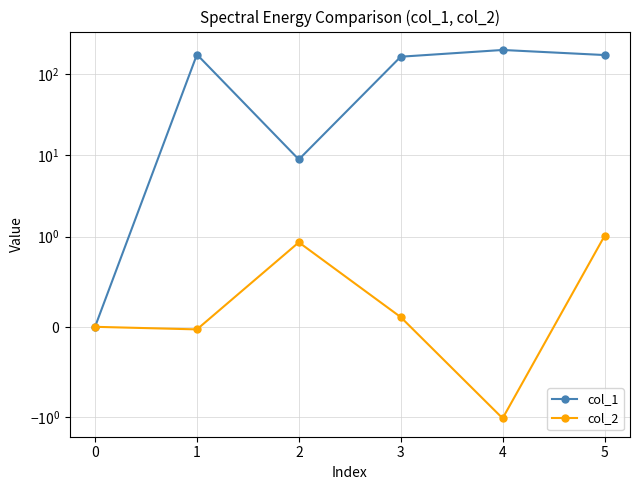

The value of col_1 at 4 is 114.5. True or false?

False